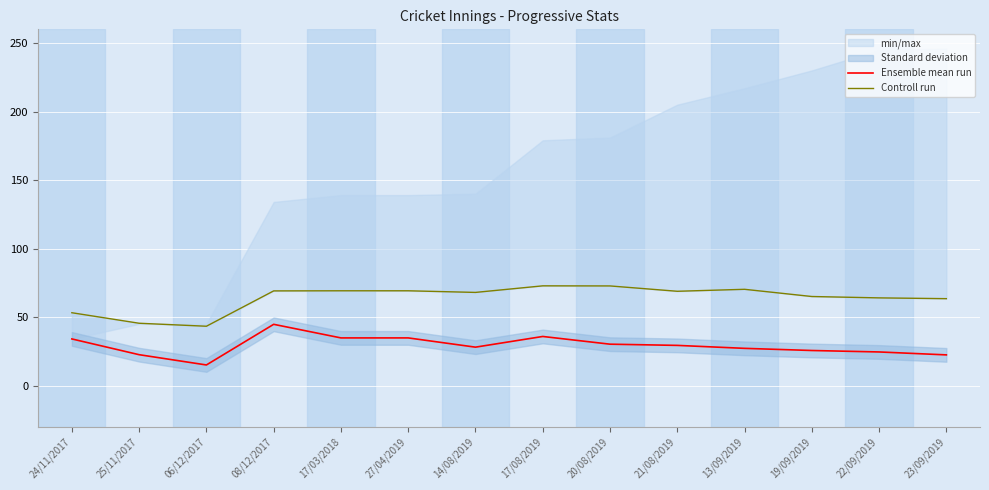

Reading right to left, what are all the values shown in this chart?

Ensemble mean run: 23/09/2019=22.4	22/09/2019=24.5	19/09/2019=25.6	13/09/2019=27.1	21/08/2019=29.3	20/08/2019=30.2	17/08/2019=35.8	14/08/2019=28.0	27/04/2019=34.8	17/03/2018=34.8	08/12/2017=44.7	06/12/2017=15.0	25/11/2017=22.5	24/11/2017=34.0
Controll run: 23/09/2019=63.4	22/09/2019=64.0	19/09/2019=65.0	13/09/2019=70.2	21/08/2019=68.8	20/08/2019=72.7	17/08/2019=72.8	14/08/2019=68.0	27/04/2019=69.2	17/03/2018=69.2	08/12/2017=69.1	06/12/2017=43.3	25/11/2017=45.5	24/11/2017=53.1